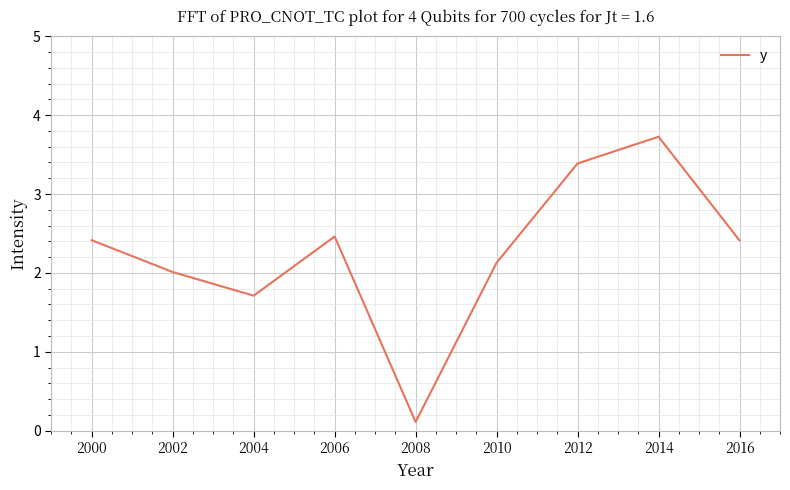

Is it true that the value at 2000 is 2.4?

True